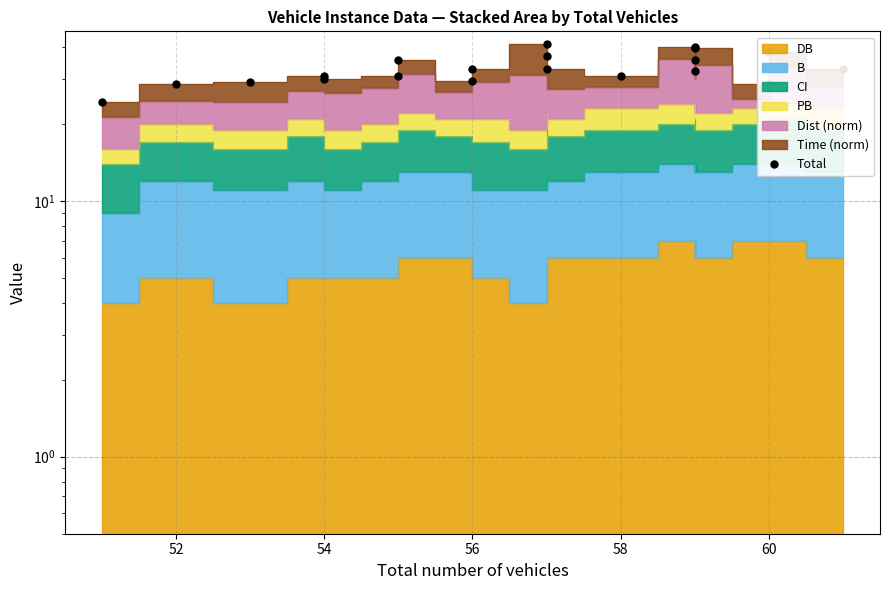

What is the label of the 16th point from the right?

54